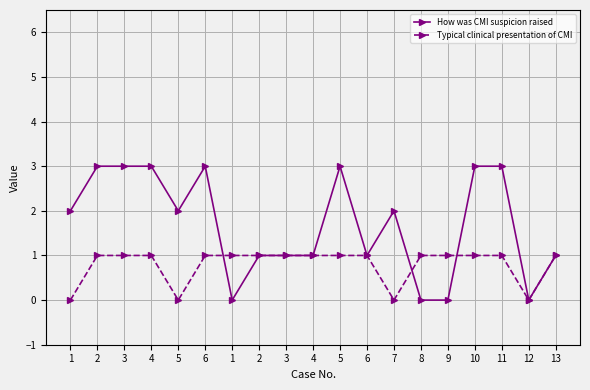

True or false: Typical clinical presentation of CMI has a value of 1 at 4.

False